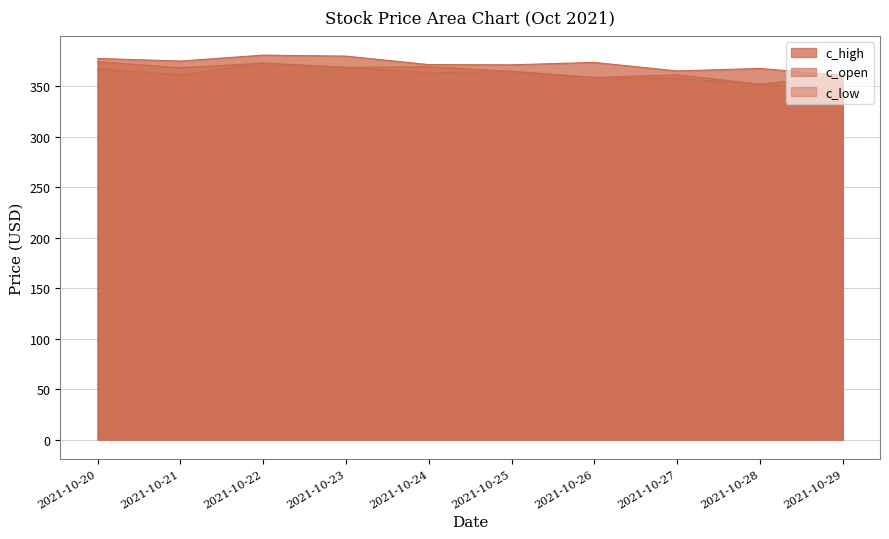

Where is the first local maximum for c_open?

2021-10-22